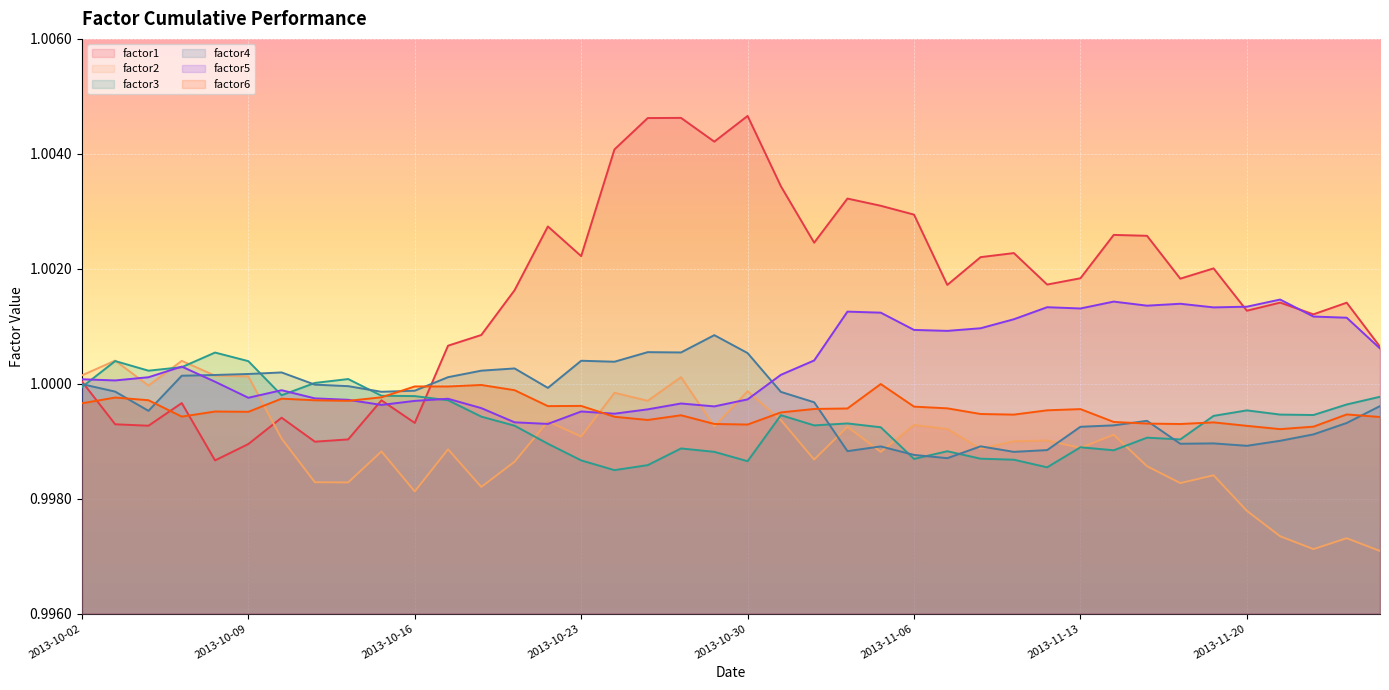

How many lines are shown in the chart?

6